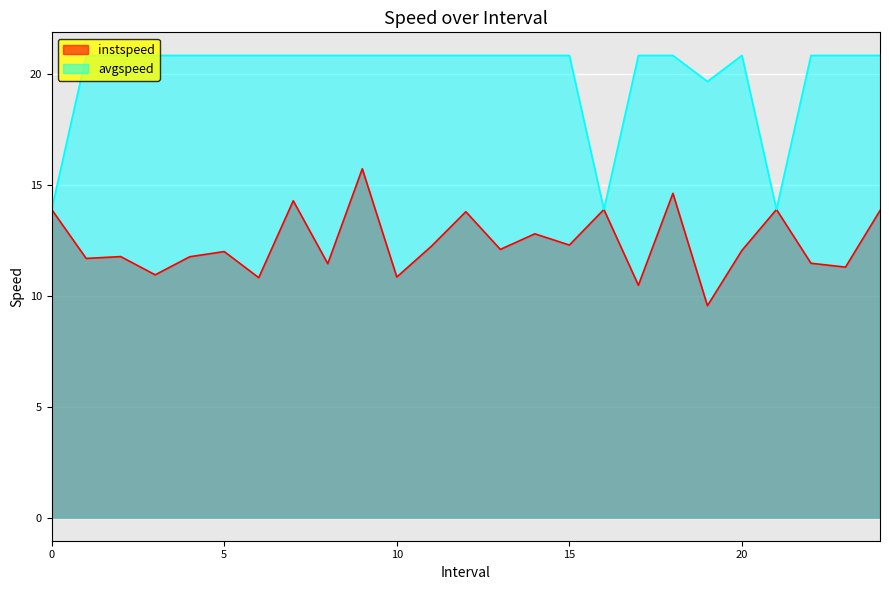

How many lines are shown in the chart?

2